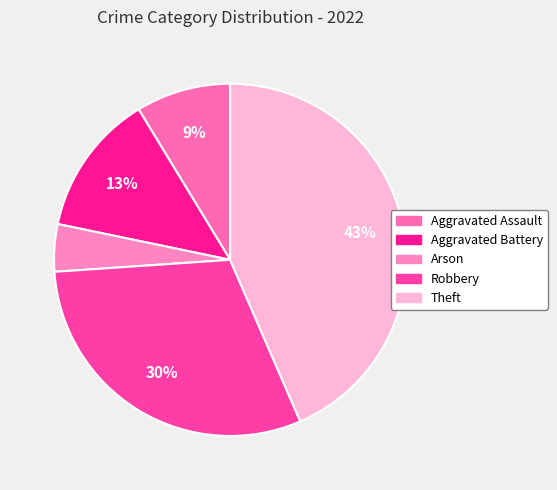

Rank the categories by value from lowest to highest.

Arson, Aggravated Assault, Aggravated Battery, Robbery, Theft